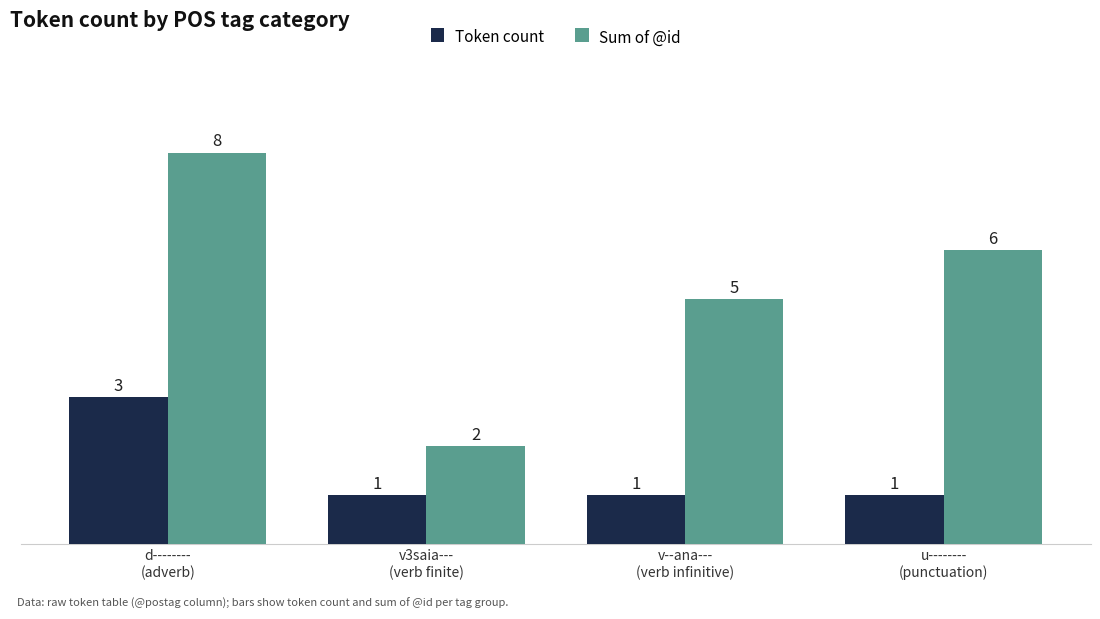

At v3saia---
(verb finite), list the series in order from largest to smallest.

Sum of @id, Token count